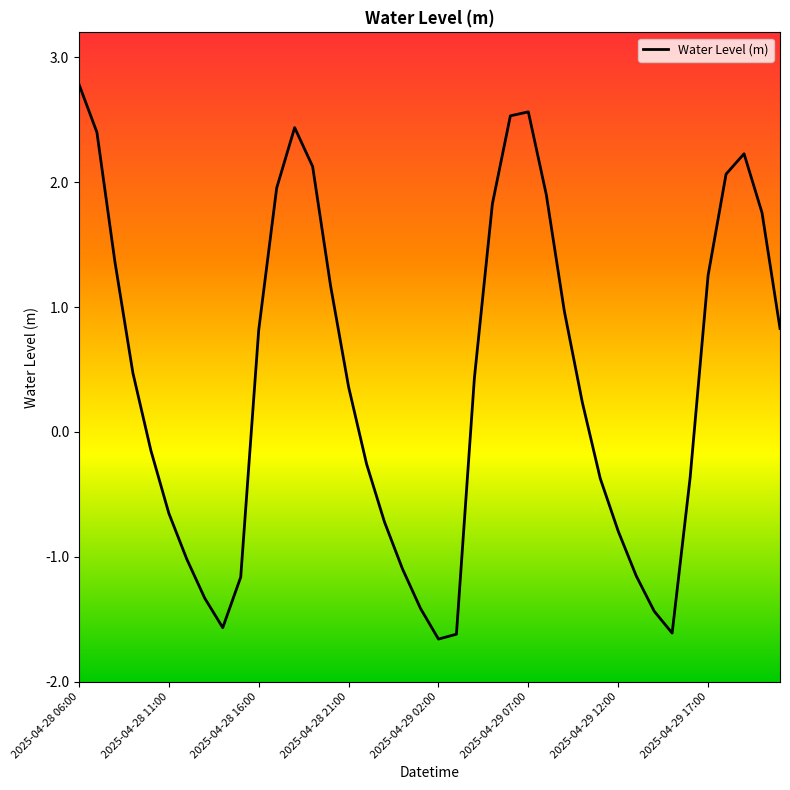

What is the smallest value displayed?

-1.7